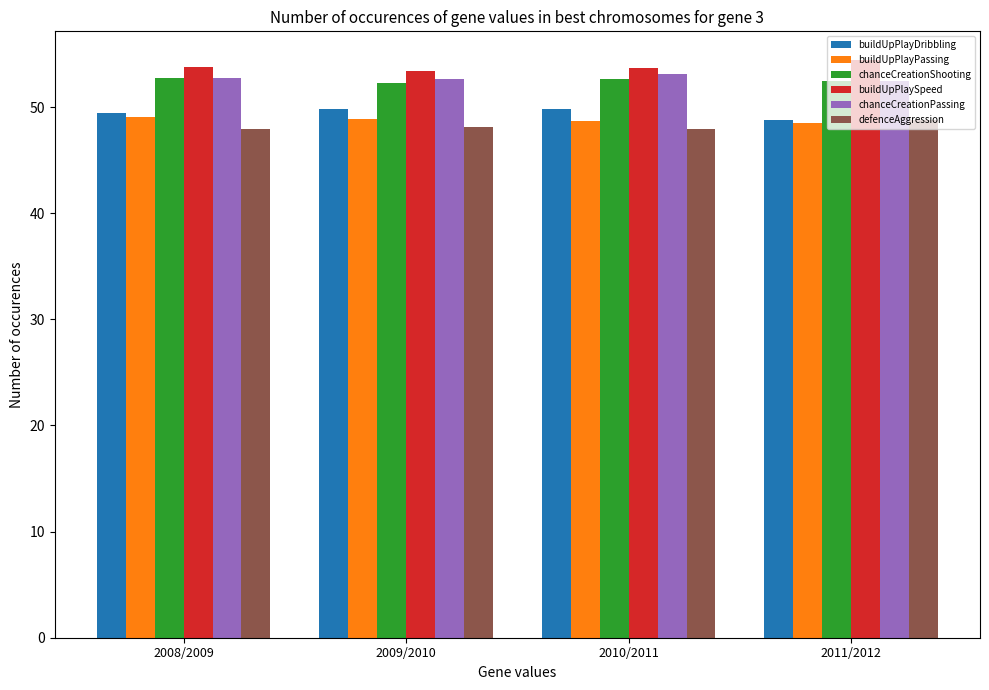

What is the lowest value of the buildUpPlaySpeed series?

53.4